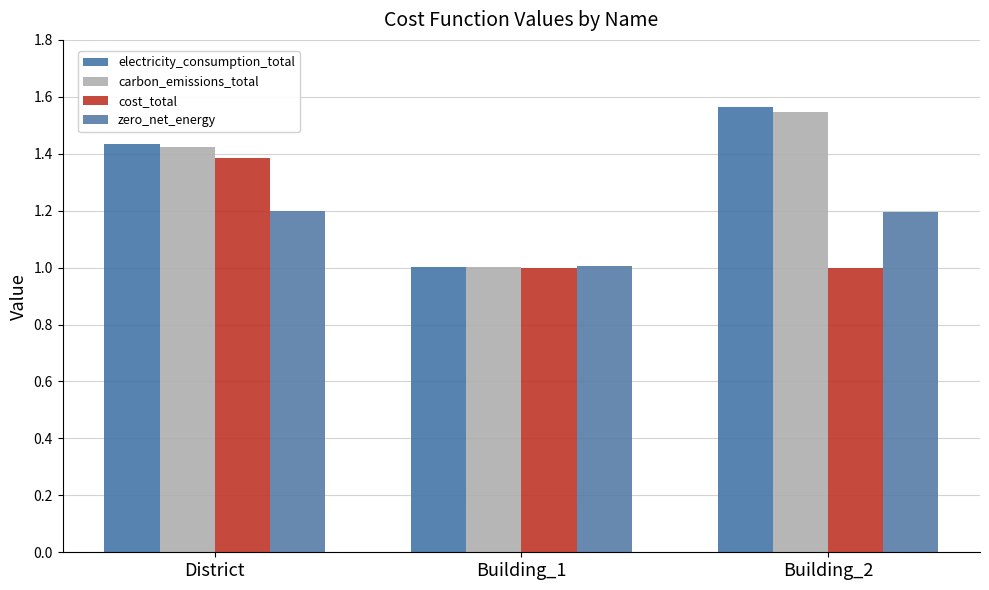

What is the difference between the highest and lowest values at Building_2?

0.6